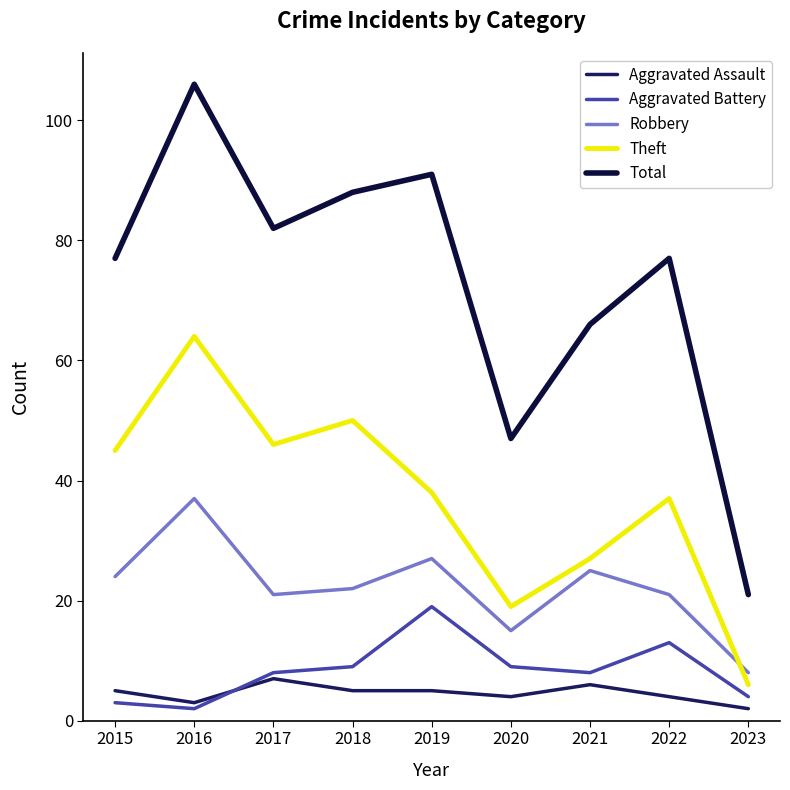

What is the difference between the maximum and second lowest values in the Aggravated Assault series?

4